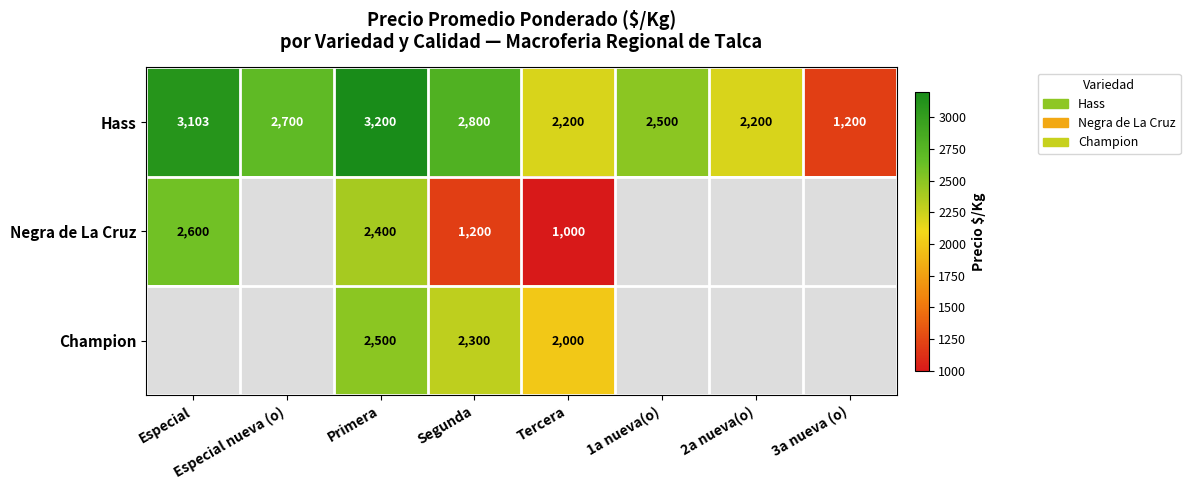

Is the value of Hass at Primera greater than the value of Champion at Segunda?

Yes